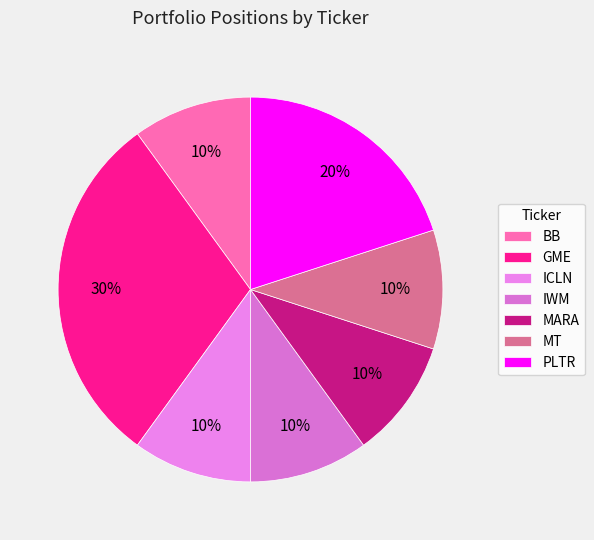

Count the number of slices in the pie.

7